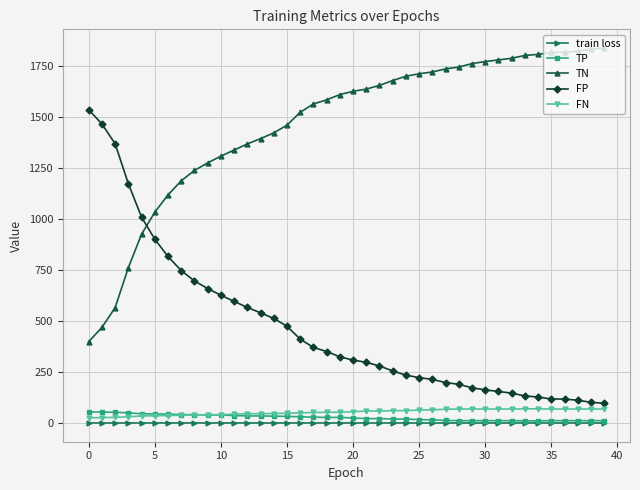

What are all the series names shown in the legend?

train loss, TP, TN, FP, FN